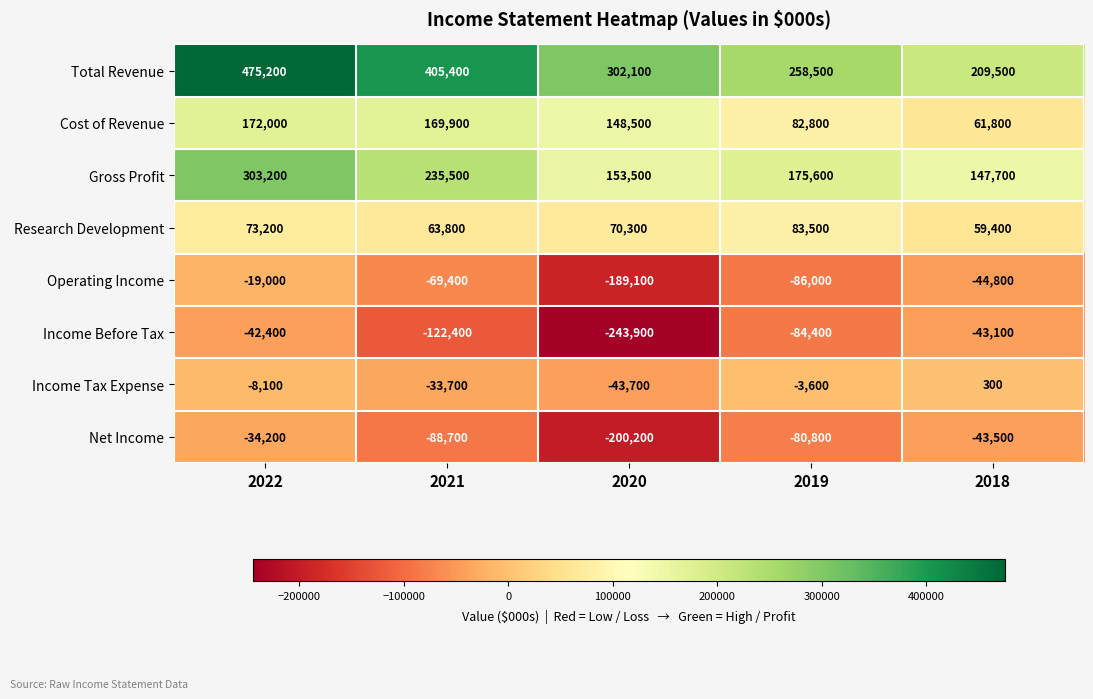

Rank the series by their maximum value, from highest to lowest.

Total Revenue, Gross Profit, Cost of Revenue, Research Development, Income Tax Expense, Operating Income, Net Income, Income Before Tax